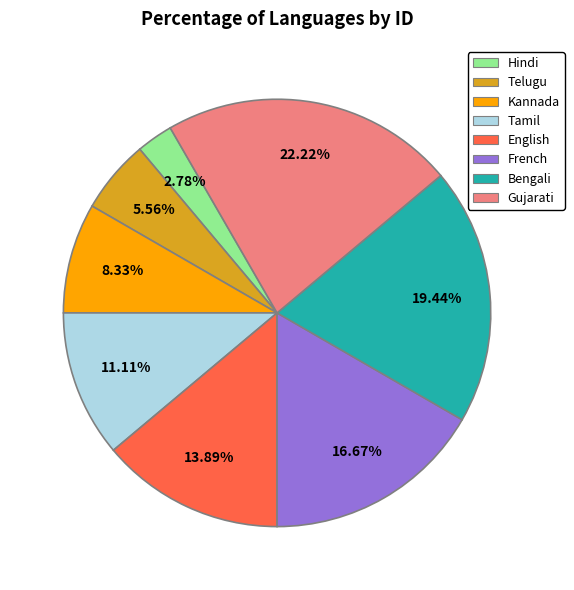

How many segments does this pie chart have?

8